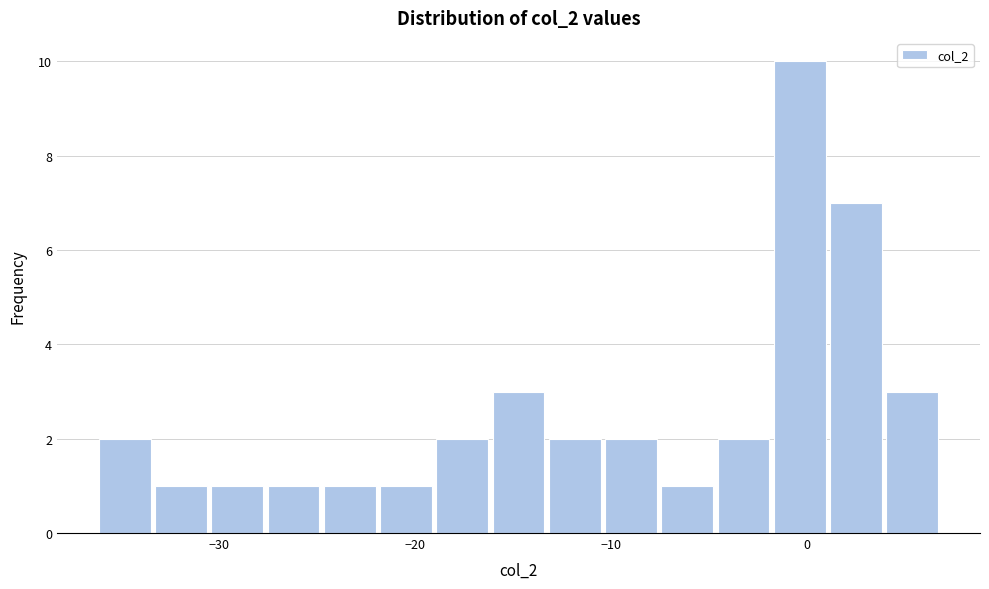

Around what value on the x-axis is the tallest bar? Give the approximate position of its centre, as read against the axis.

0